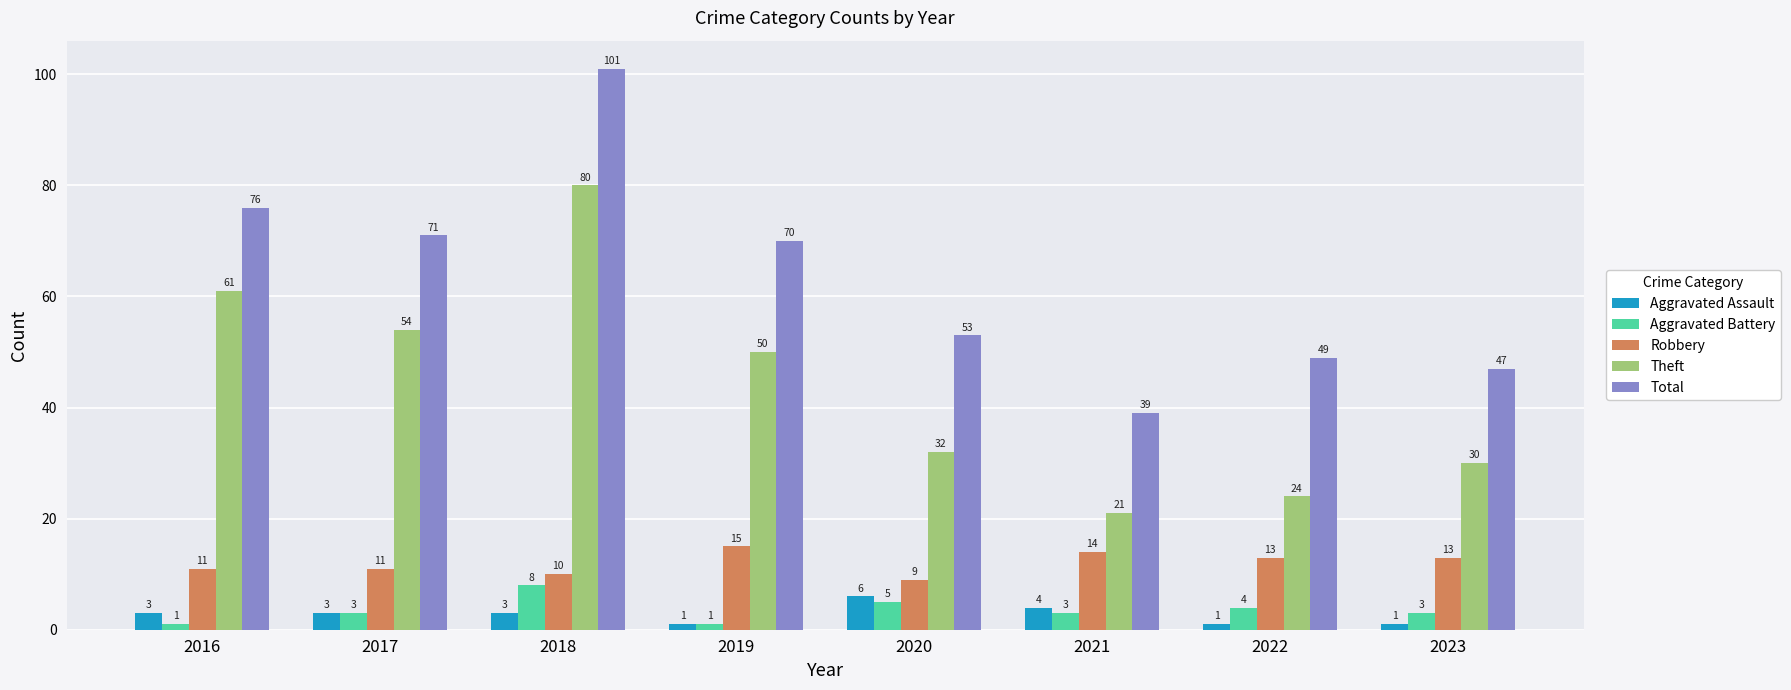

Where does the Total series first go above 70?

2016